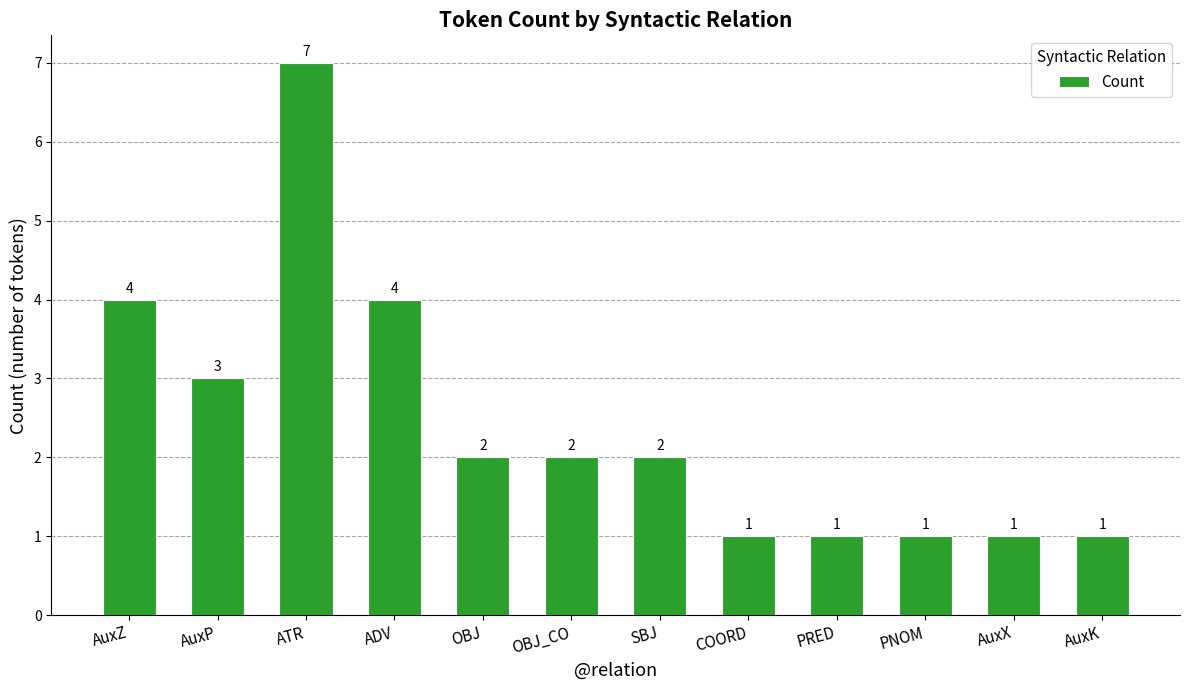

Reading left to right, transcribe all the data shown in this chart.

AuxZ=4	AuxP=3	ATR=7	ADV=4	OBJ=2	OBJ_CO=2	SBJ=2	COORD=1	PRED=1	PNOM=1	AuxX=1	AuxK=1